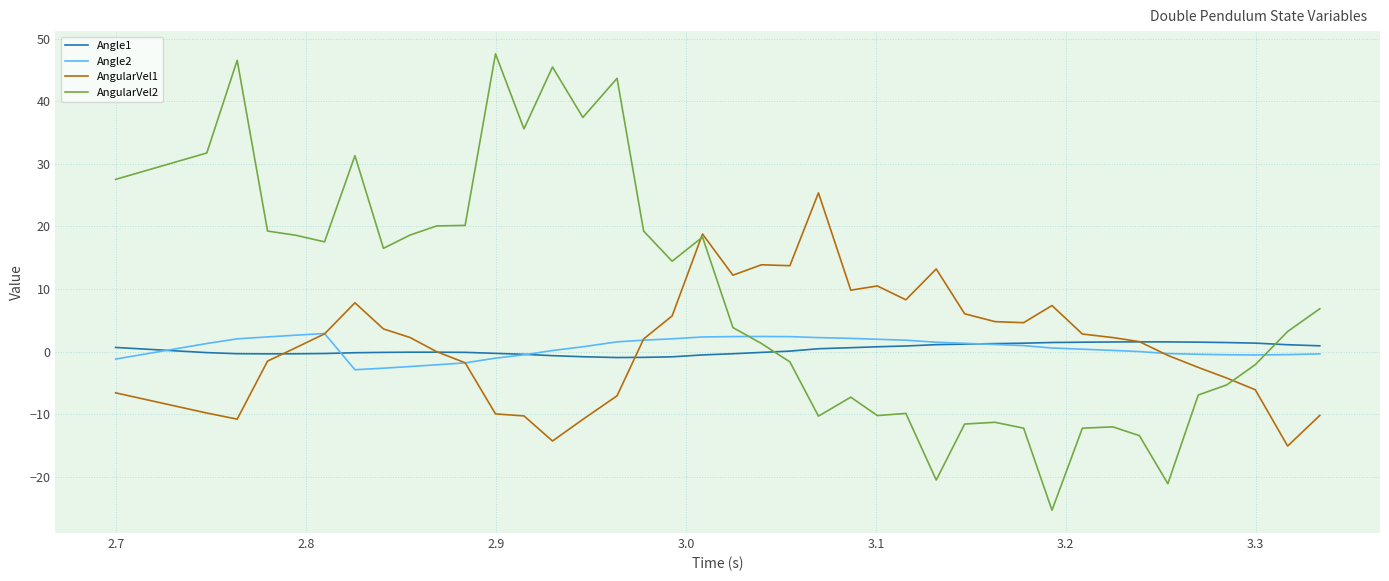

What is the maximum value for Angle1?

1.6